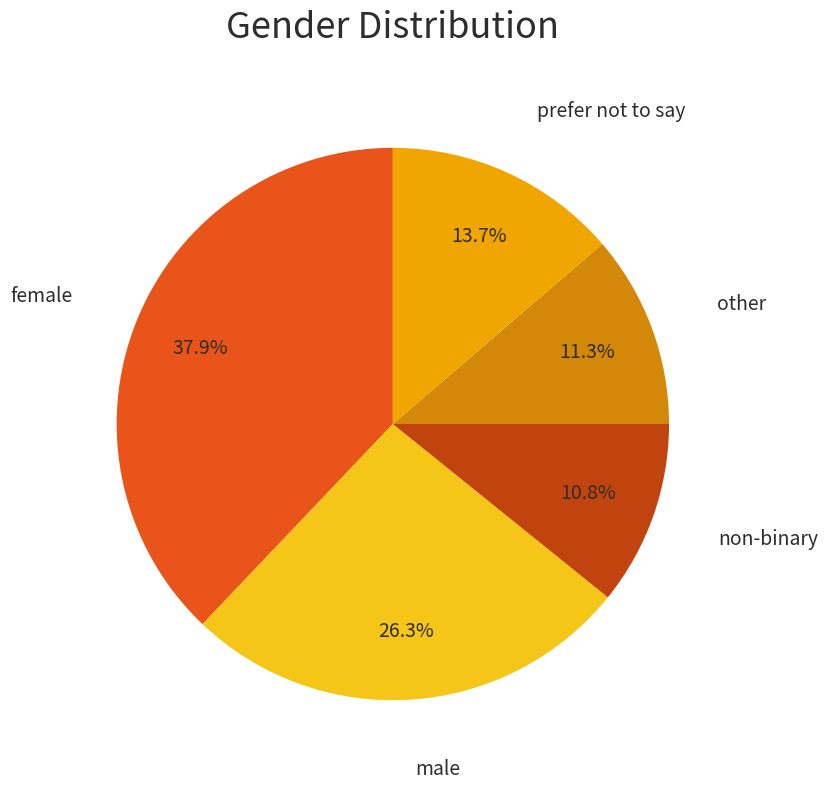

Is there any slice that represents more than half of the pie?

No